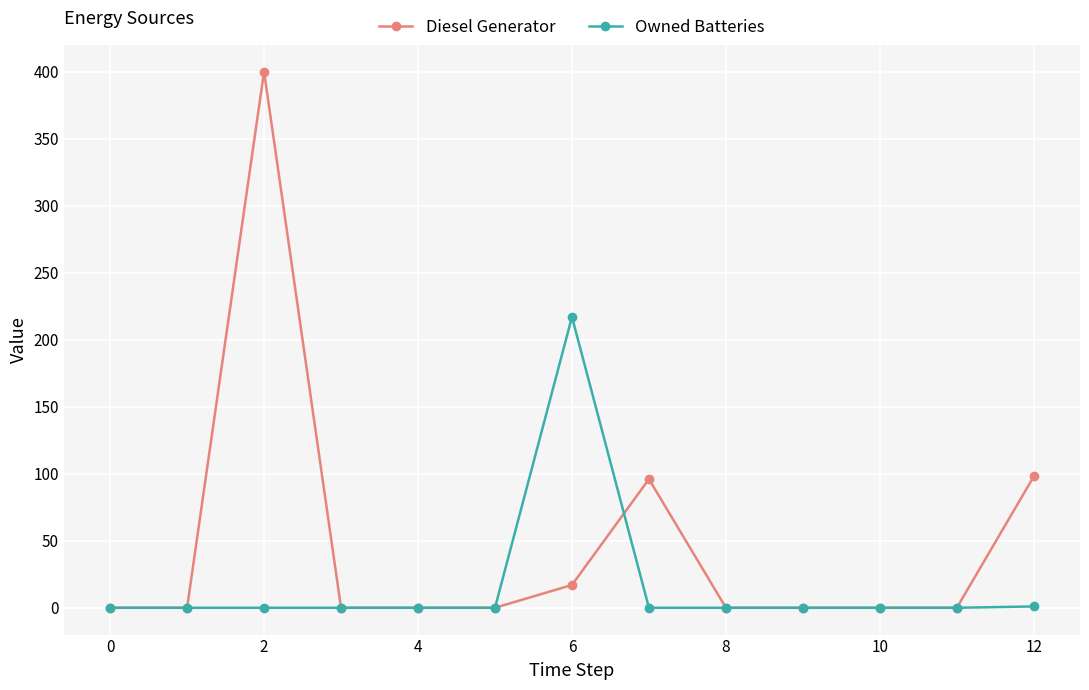

Which series has the widest spread of values?

Diesel Generator